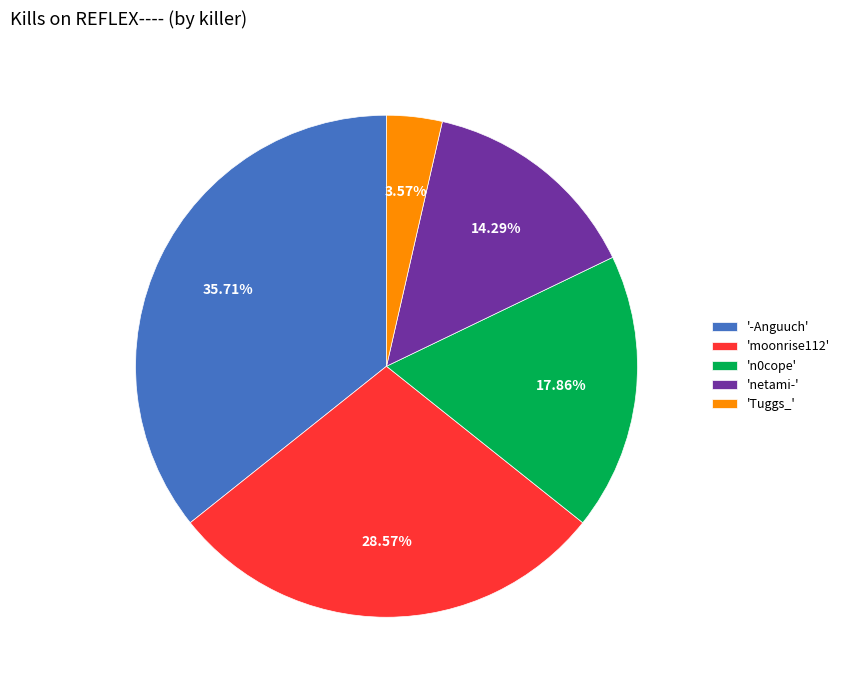

Do 'netami-' and 'n0cope' together represent more than half of the pie?

No